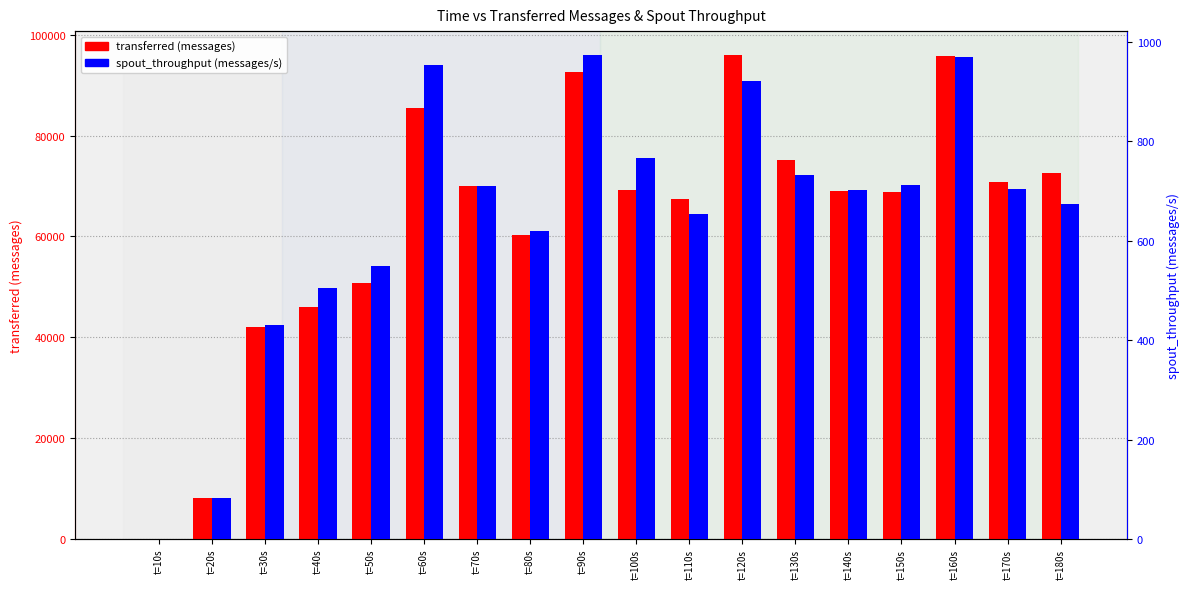

What is the label of the 12th bar from the right?

t=70s